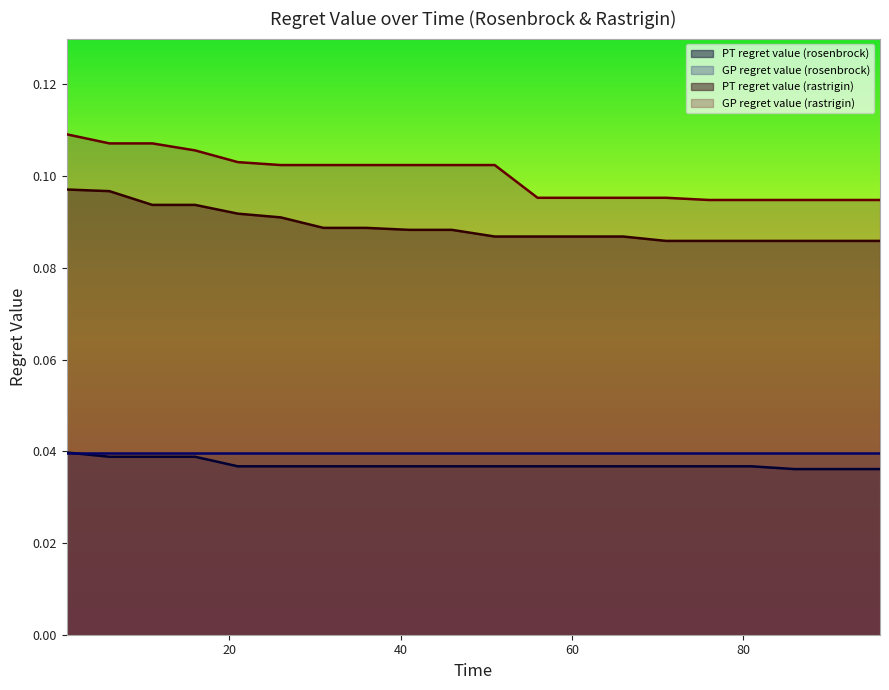

How many lines are shown in the chart?

4